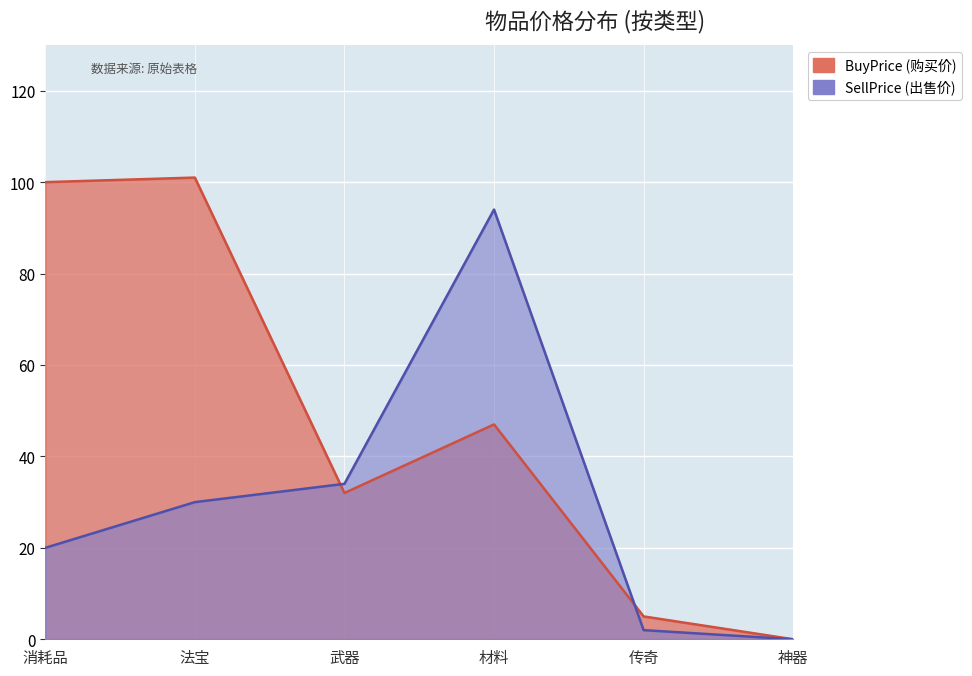

True or false: BuyPrice and SellPrice cross at least once.

True